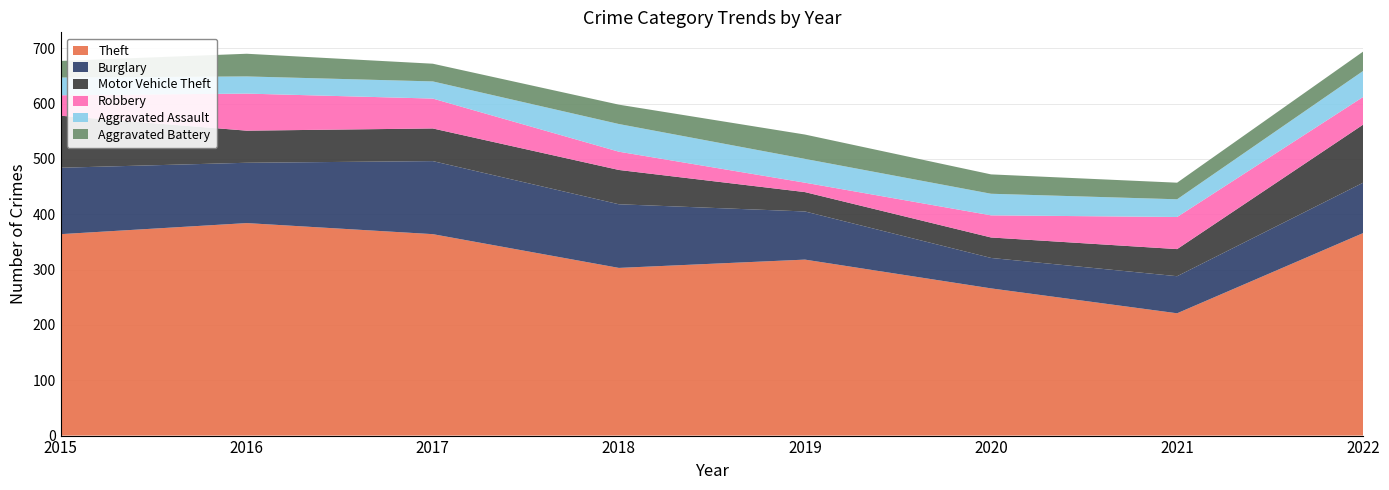

Reading left to right, what are all the values shown in this chart?

Theft: 364	384	364	303	318	266	221	366
Burglary: 120	109	132	115	87	55	67	91
Motor Vehicle Theft: 94	58	59	62	35	37	49	105
Robbery: 37	67	54	33	17	40	58	50
Aggravated Assault: 32	31	31	50	43	39	32	47
Aggravated Battery: 30	41	32	35	44	35	30	35